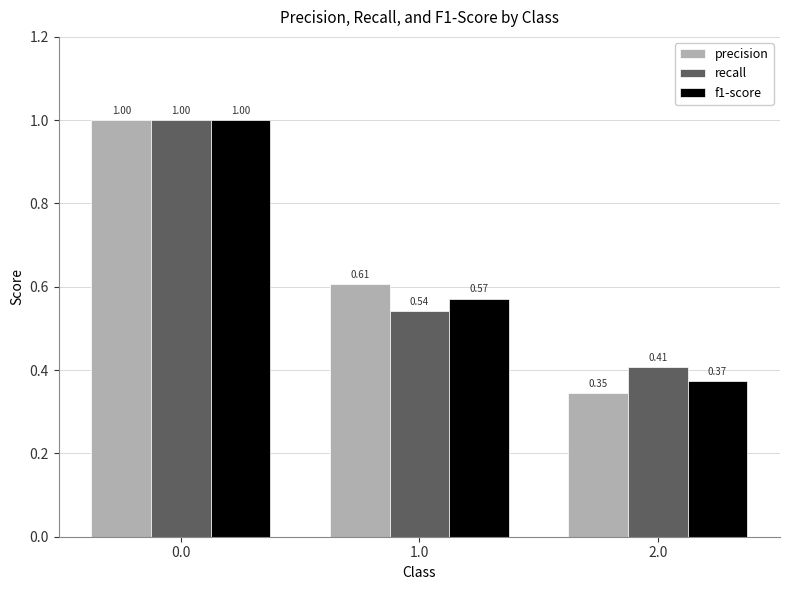

The precision series shows 0.2 at 2.0. True or false?

False